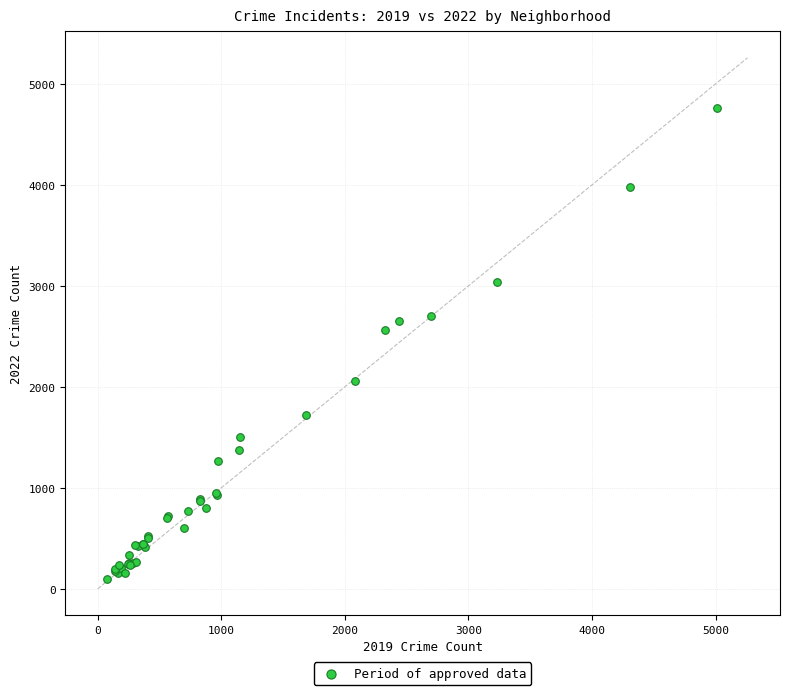

What Y value in the scatter plot is closest to 2431?

2566